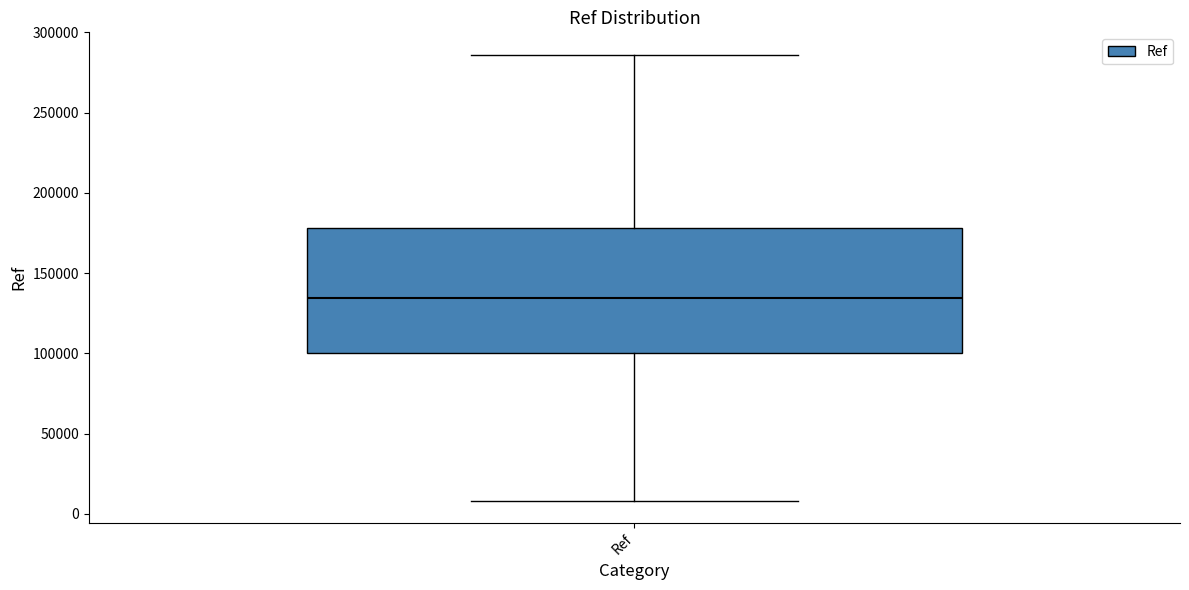

Where does the lower whisker of the box for Ref end on the y-axis? The values are not printed on the chart, so give them approximately, as read against the axis.

10000